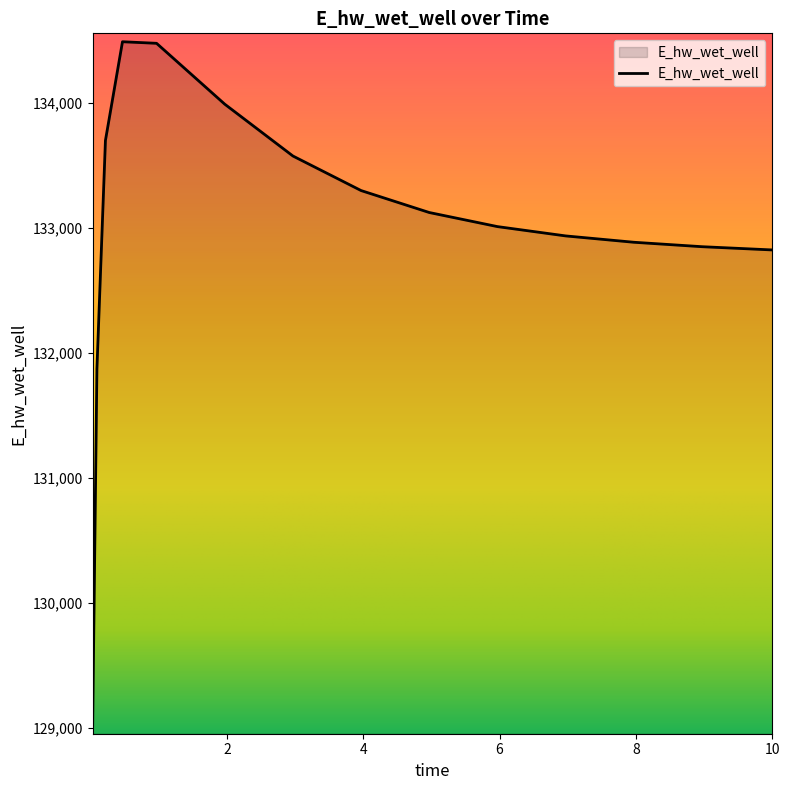

What is the sum of all values?

1994894.4